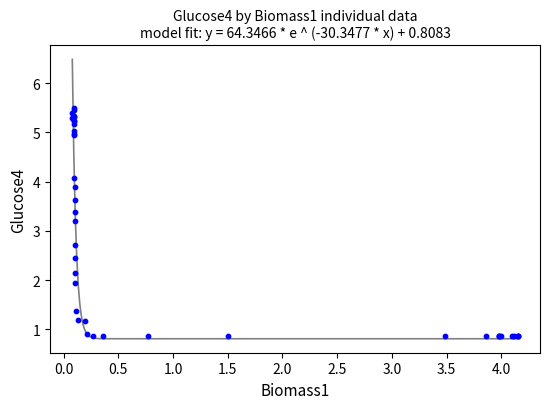

What Y value in the scatter plot is closest to 3?

3.2